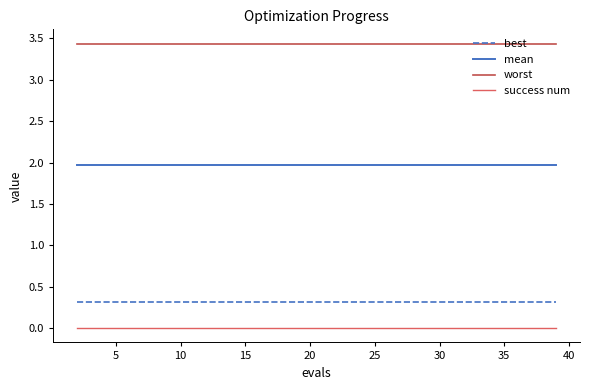

True or false: best and success num intersect in this chart.

False